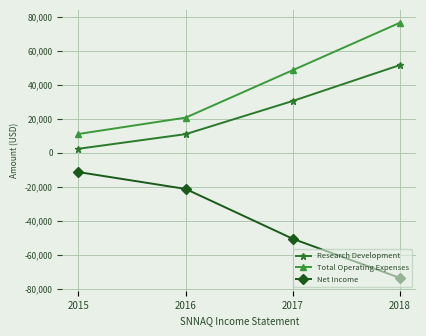

True or false: Total Operating Expenses and Net Income cross at least once.

False